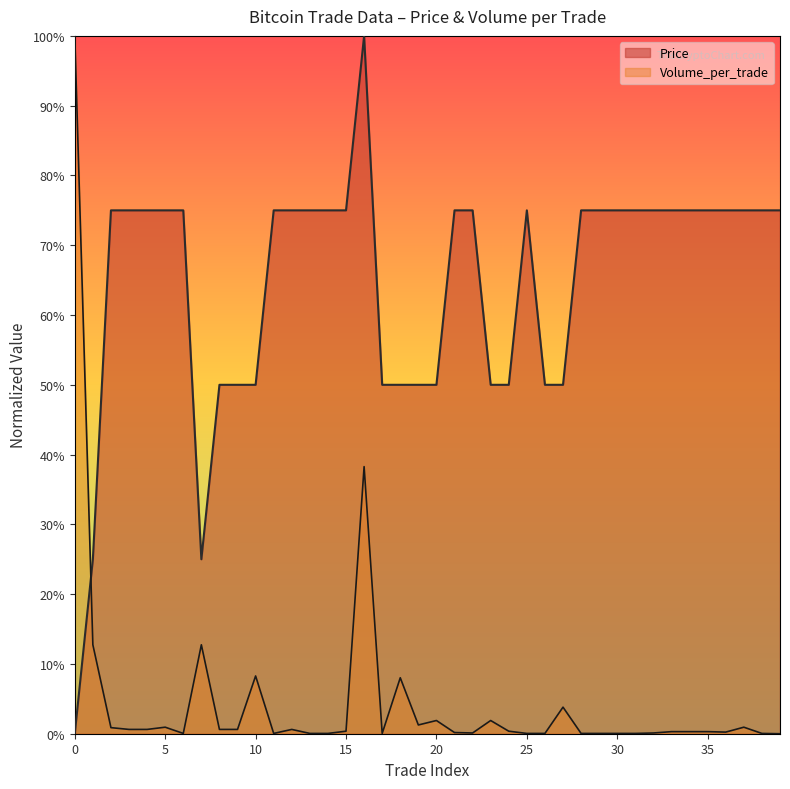

At which category is the sum across all series the highest?

16